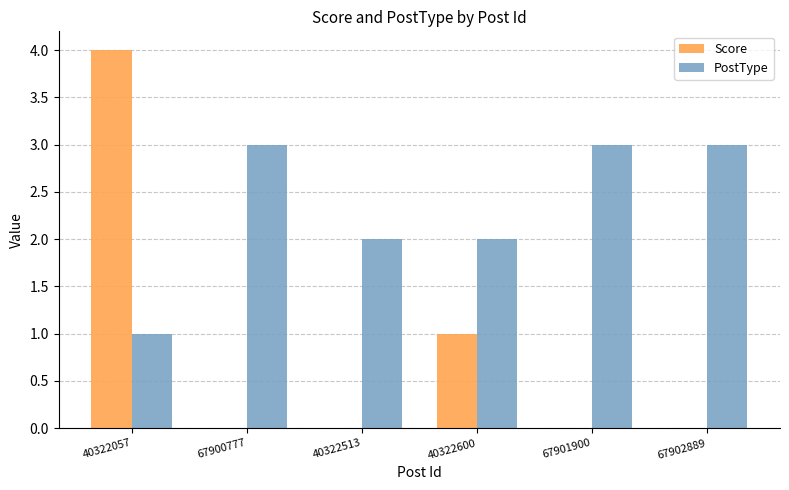

The value of PostType at 67902889 is 2. True or false?

False